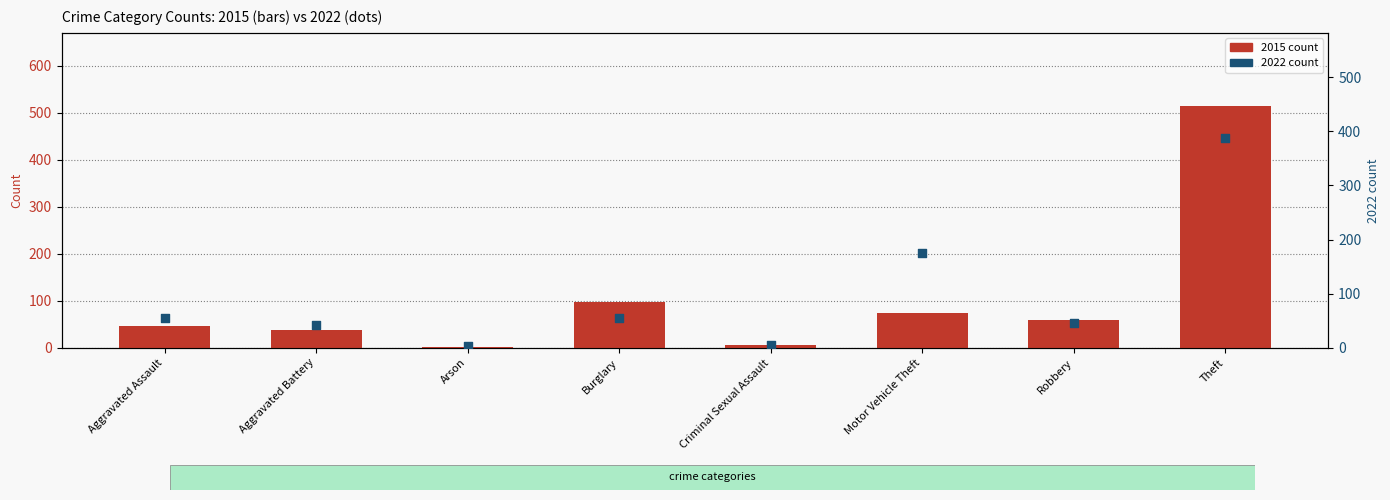

What are all the series names shown in the legend?

2015 count, 2022 count